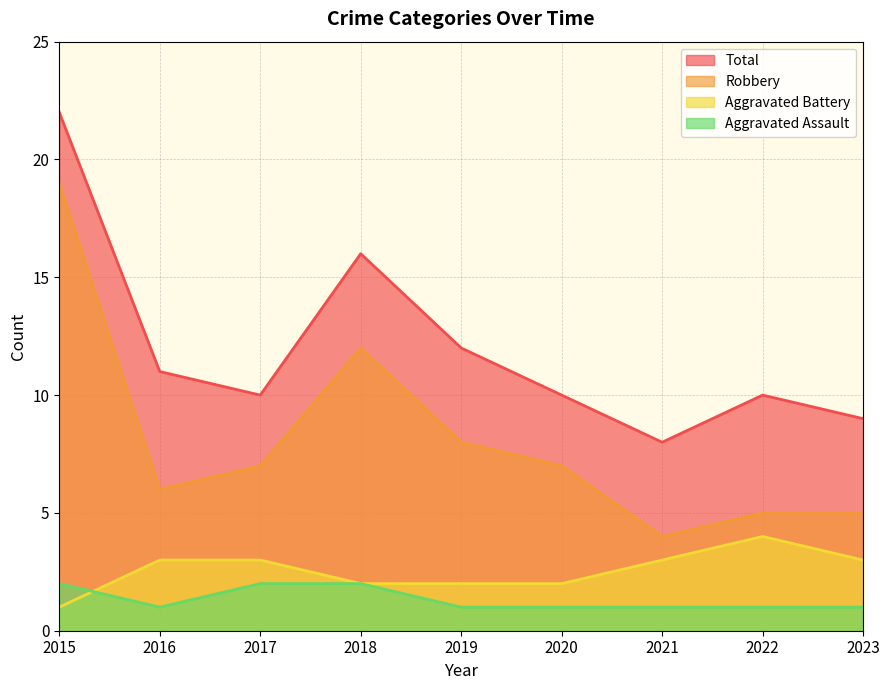

What is the approximate value of Aggravated Assault at 2015?

2